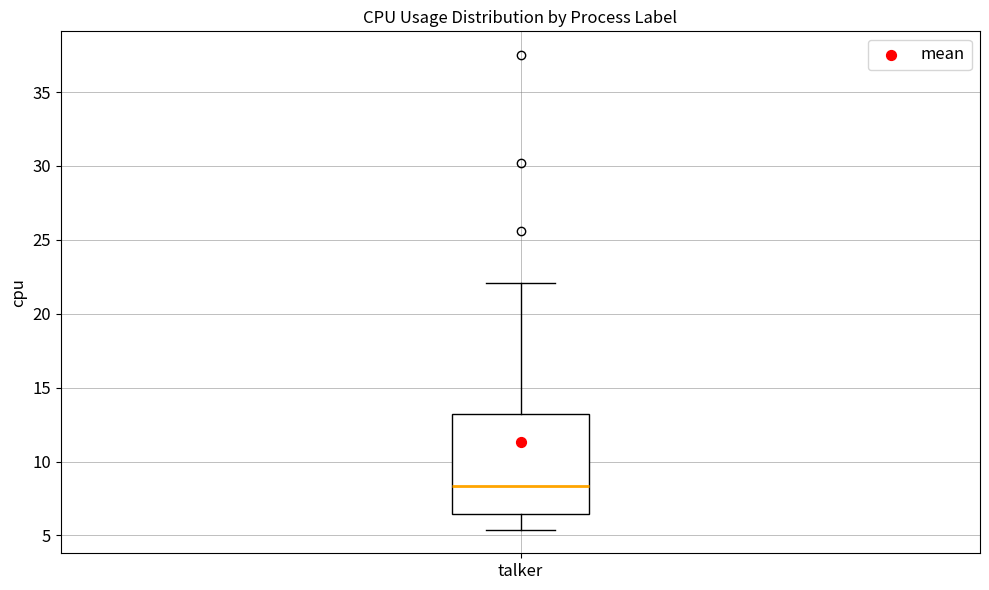

Read this box plot against the y-axis: the position of the median line, the range covered by the box, and the ends of both whiskers. The values are not printed on the chart, so give them approximately, as read against the axis.

median 8.5, box 6.5 to 13.0, whiskers 5.5 to 22.0